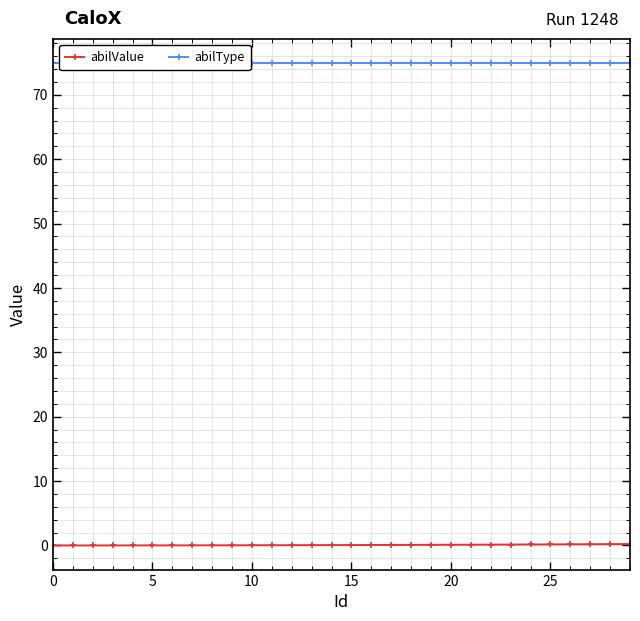

How many data points does each series have?

30